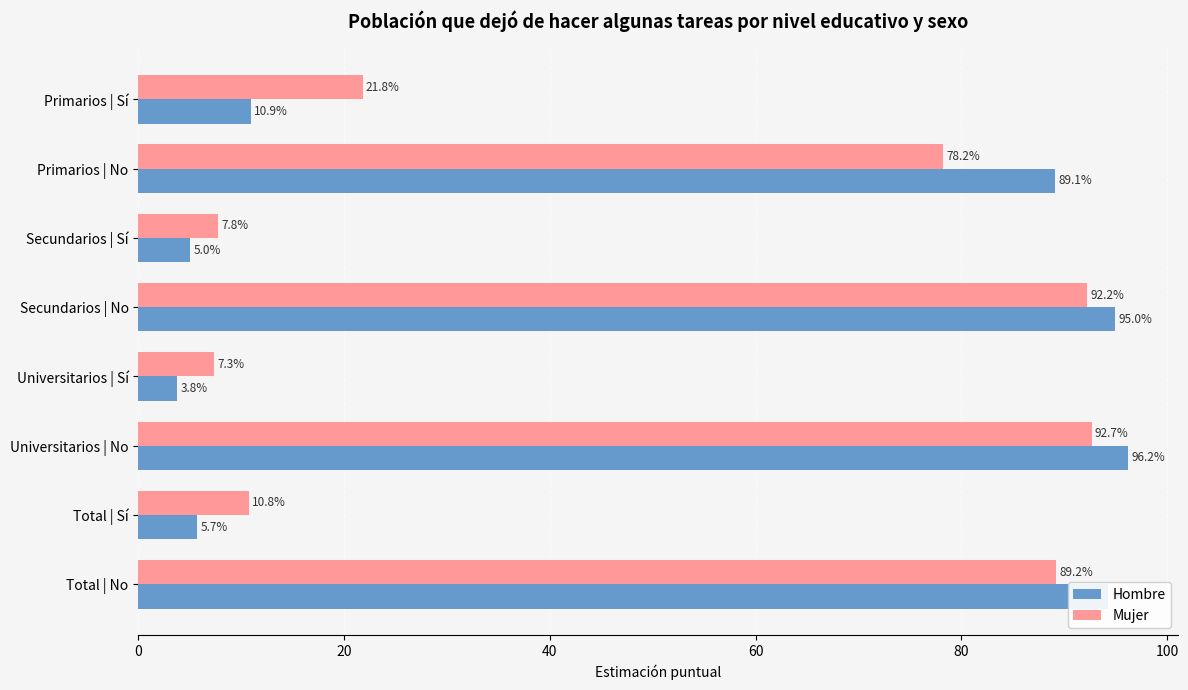

Which series has the largest range (max minus min)?

Hombre